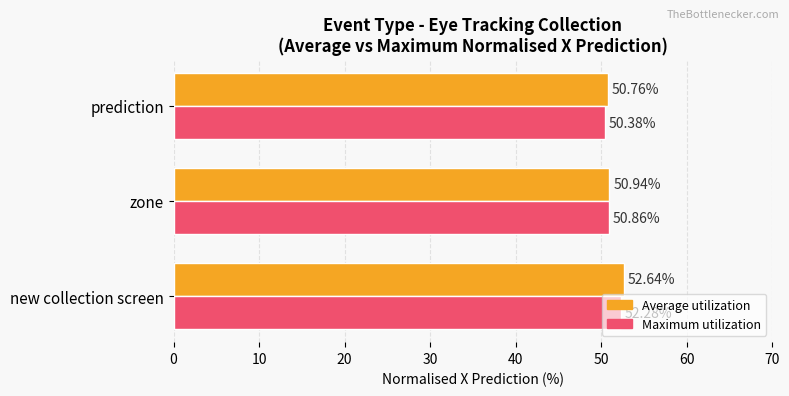

At which label is Maximum utilization closest to 51?

zone